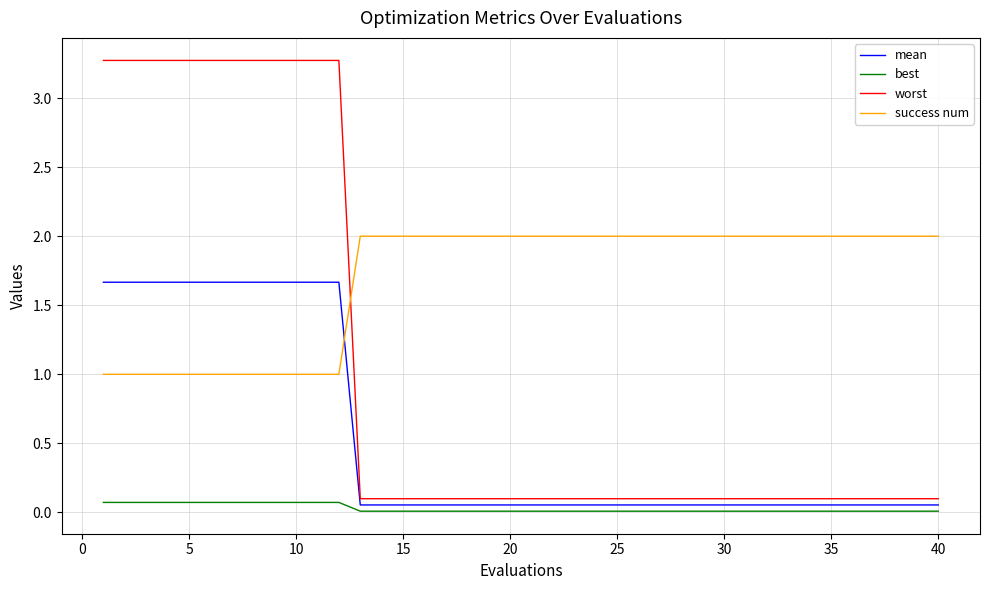

Which series has the largest total across all categories?

success num